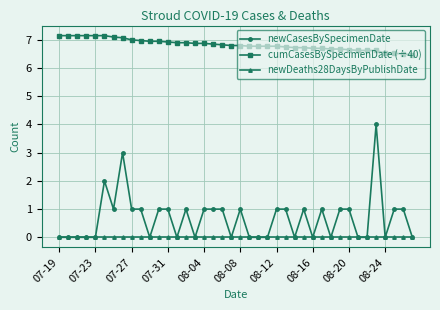

What is the sum of all cumCasesBySpecimenDate (÷40) values?

273.3